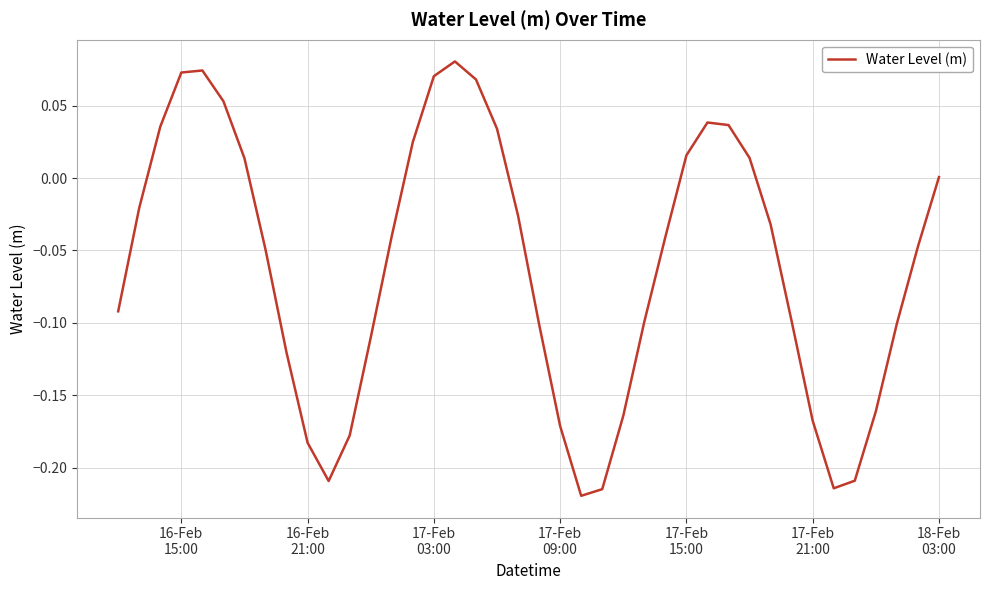

What is the difference between the maximum and minimum values?

0.3